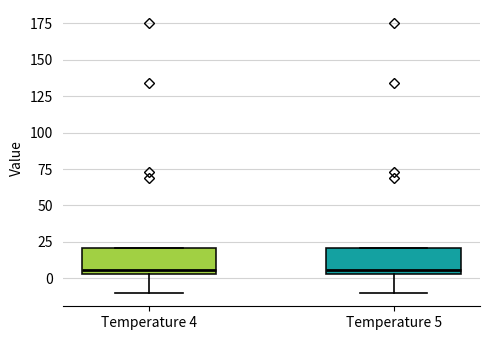

Reading left to right, transcribe this box plot: for each box, give where its median line is, the range the box spans, and where its two whiskers end, as read against the y-axis. The values are not printed on the chart, so give them approximately, as read against the axis.

Temperature 4: median 5 (just above the box's lower edge), box 5 to 20, whiskers -10 to 20
Temperature 5: median 5 (just above the box's lower edge), box 5 to 20, whiskers -10 to 20